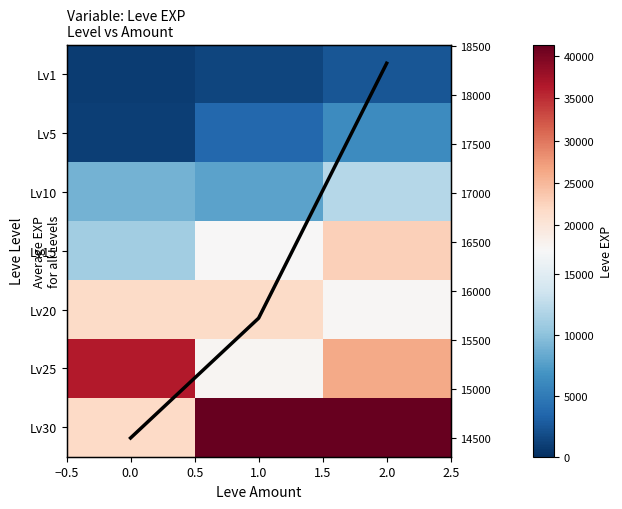

What is the sum of all Avg EXP values?

48544.3